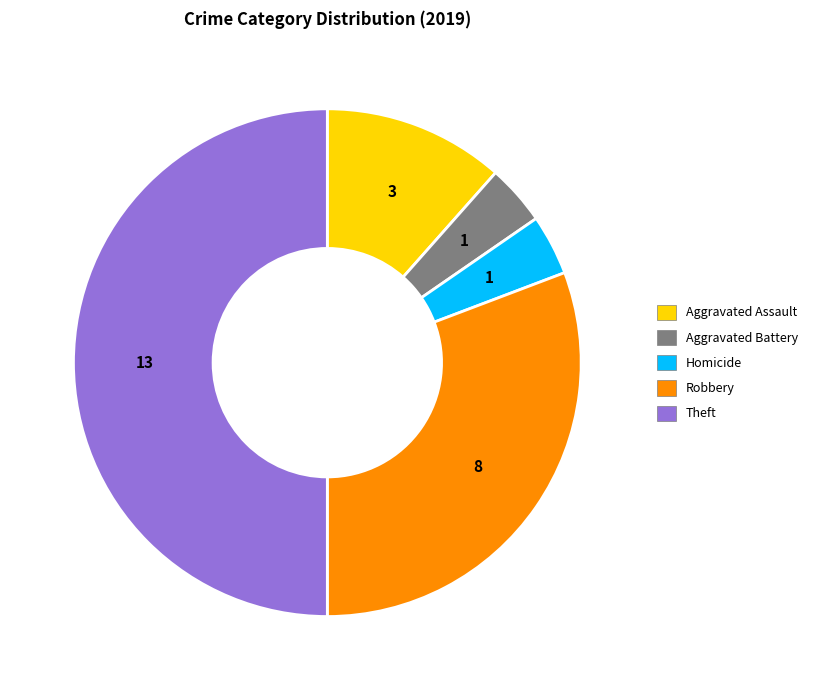

Combined, do Aggravated Battery and Theft account for over 50%?

Yes